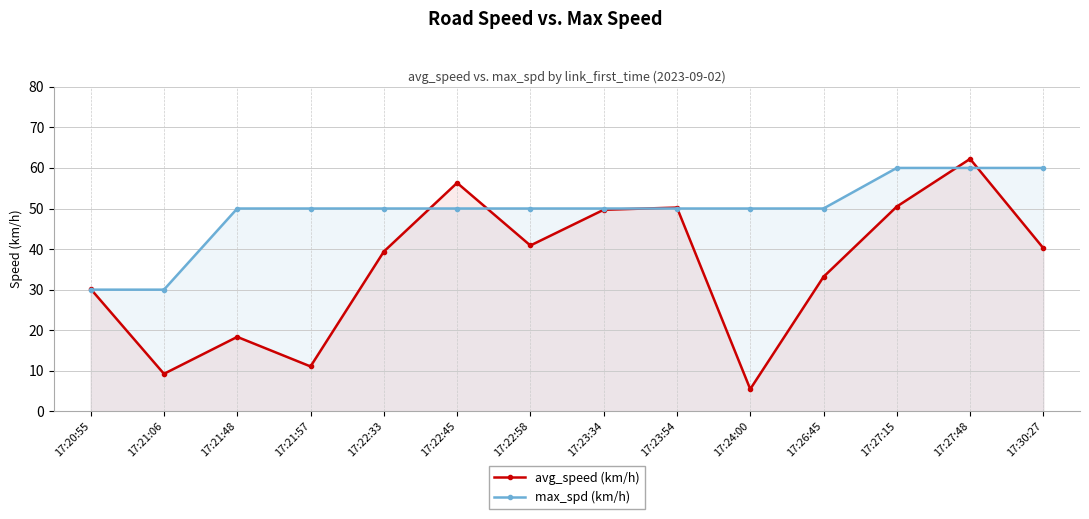

Which series has the widest spread of values?

avg_speed (km/h)